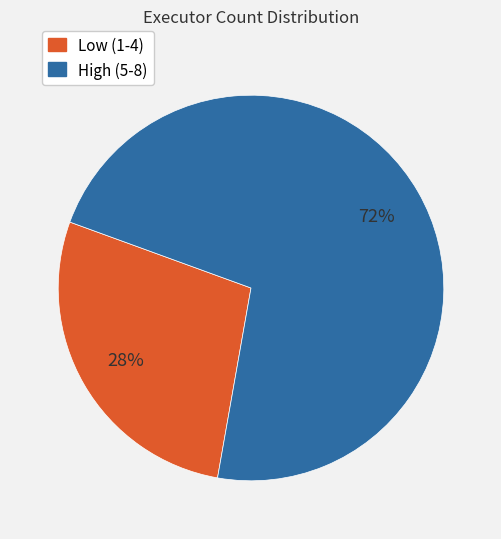

How many segments does this pie chart have?

2